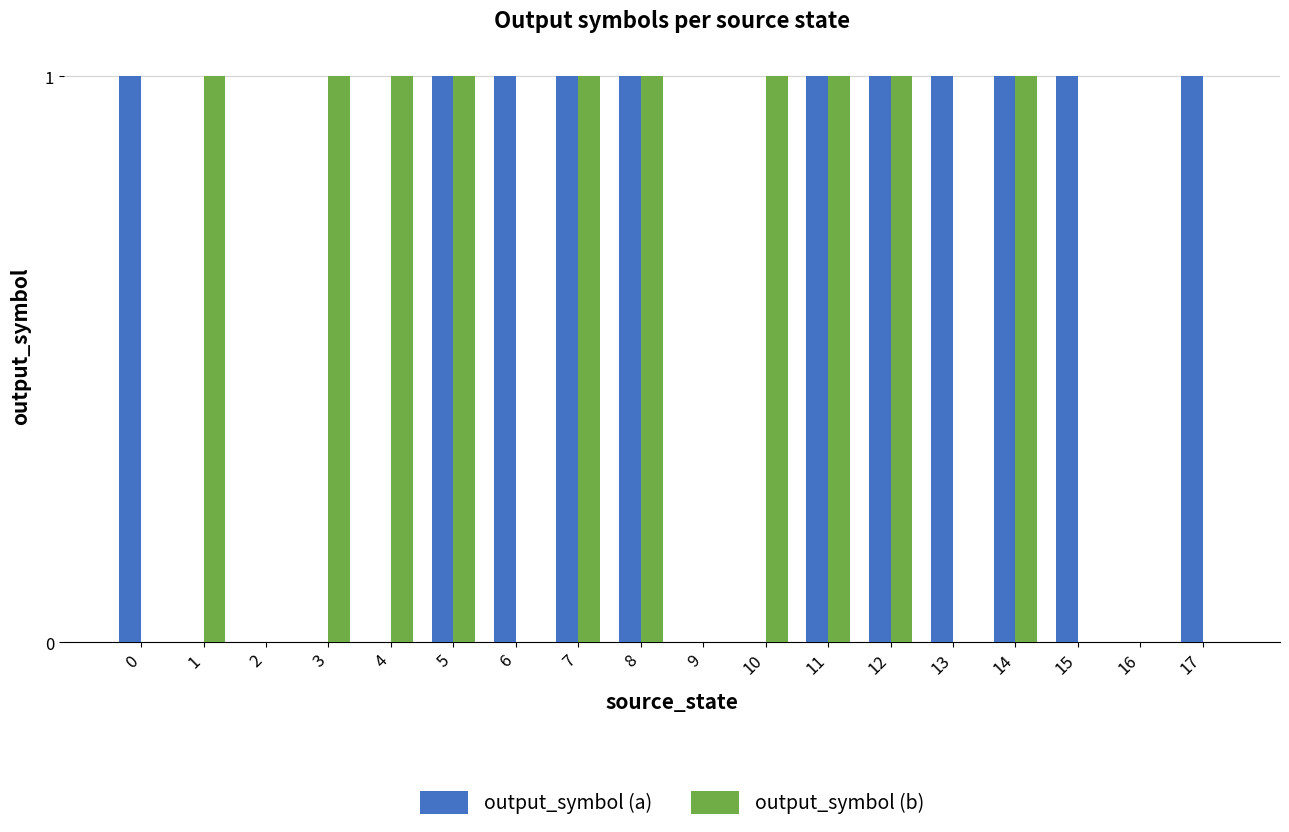

Is the value of output_symbol (a) at 10 greater than the value of output_symbol (b) at 5?

No